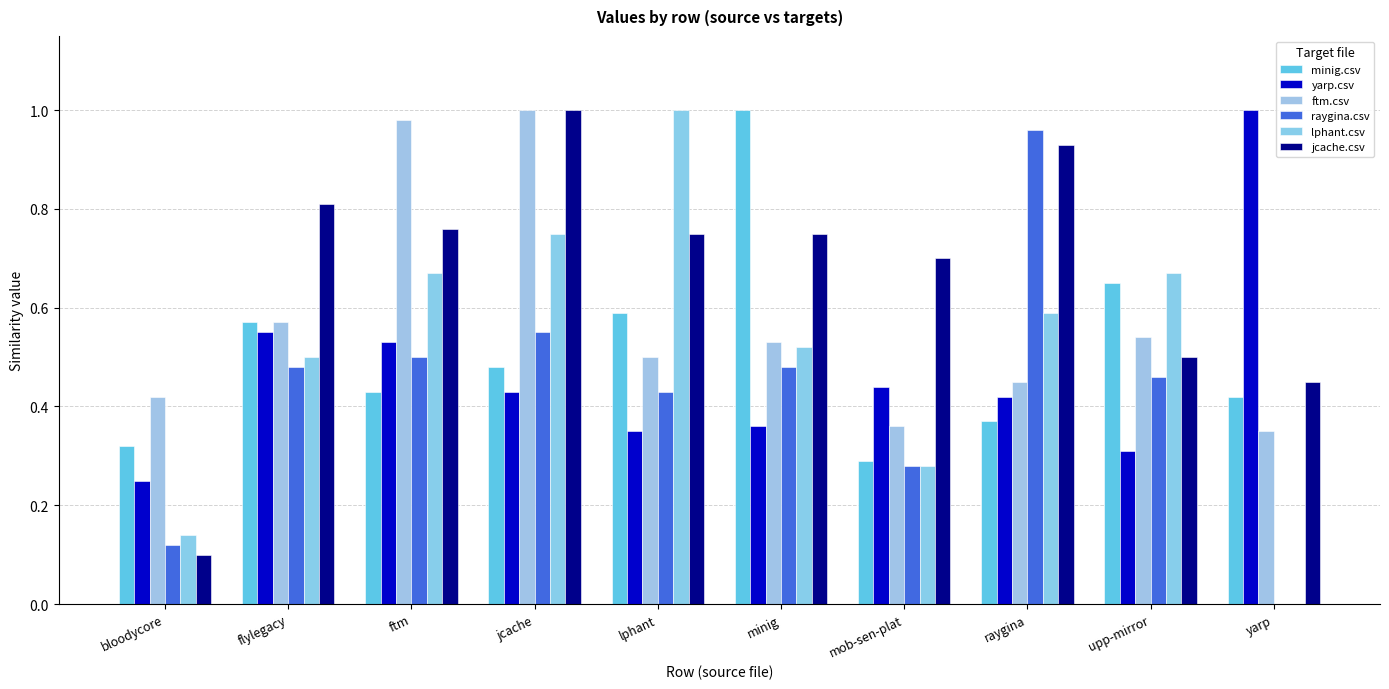

At which category does the chart reach its minimum across all series?

yarp